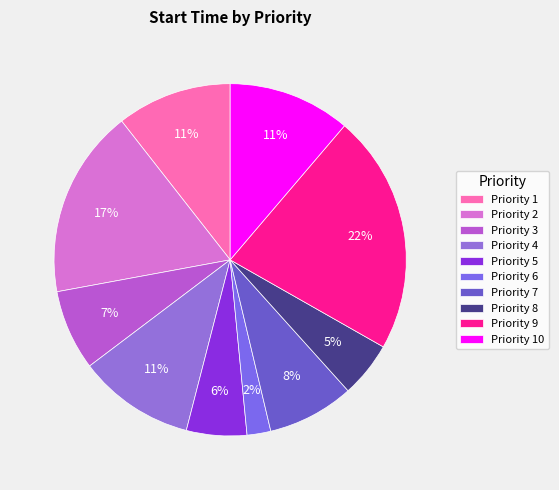

Does any single category account for the majority?

No